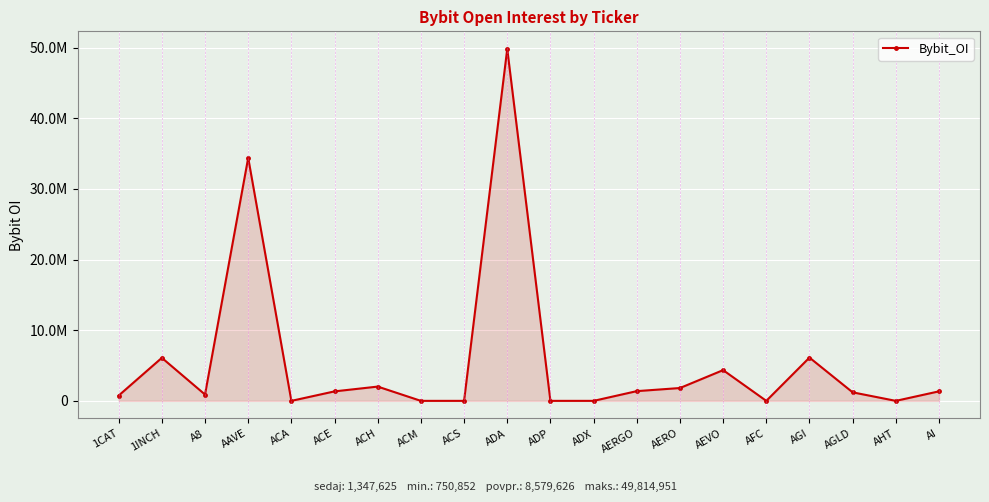

How many points are higher than both their immediate neighbors (excluding endpoints)?

6